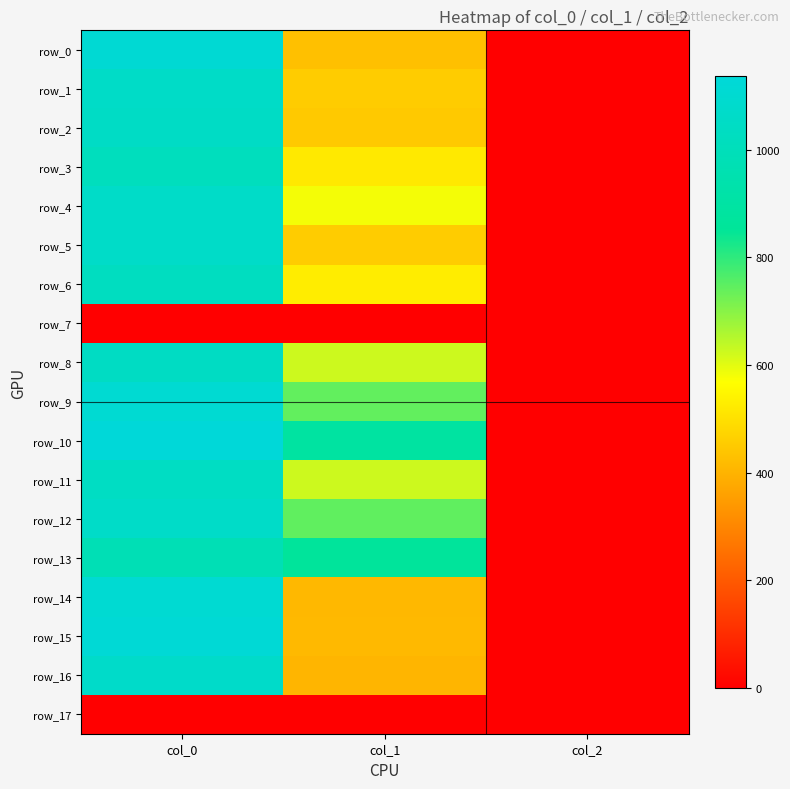

Reading left to right, extract all data points from this chart.

row_0: col_0=1113.3	col_1=428.6	col_2=2.0
row_1: col_0=1060.0	col_1=455.6	col_2=2.0
row_2: col_0=1050.0	col_1=448.9	col_2=2.0
row_3: col_0=1013.3	col_1=519.8	col_2=2.0
row_4: col_0=1063.3	col_1=580.5	col_2=2.0
row_5: col_0=1063.3	col_1=455.6	col_2=2.0
row_6: col_0=1026.7	col_1=529.9	col_2=2.0
row_7: col_0=0.0	col_1=0.0	col_2=0.0
row_8: col_0=1043.3	col_1=624.4	col_2=2.0
row_9: col_0=1106.7	col_1=742.5	col_2=2.0
row_10: col_0=1136.7	col_1=891.0	col_2=2.0
row_11: col_0=1040.0	col_1=624.4	col_2=2.0
row_12: col_0=1063.3	col_1=745.9	col_2=2.0
row_13: col_0=980.0	col_1=864.0	col_2=2.0
row_14: col_0=1106.7	col_1=411.8	col_2=2.0
row_15: col_0=1120.0	col_1=415.1	col_2=2.0
row_16: col_0=1066.7	col_1=405.0	col_2=2.0
row_17: col_0=0.0	col_1=0.0	col_2=0.0